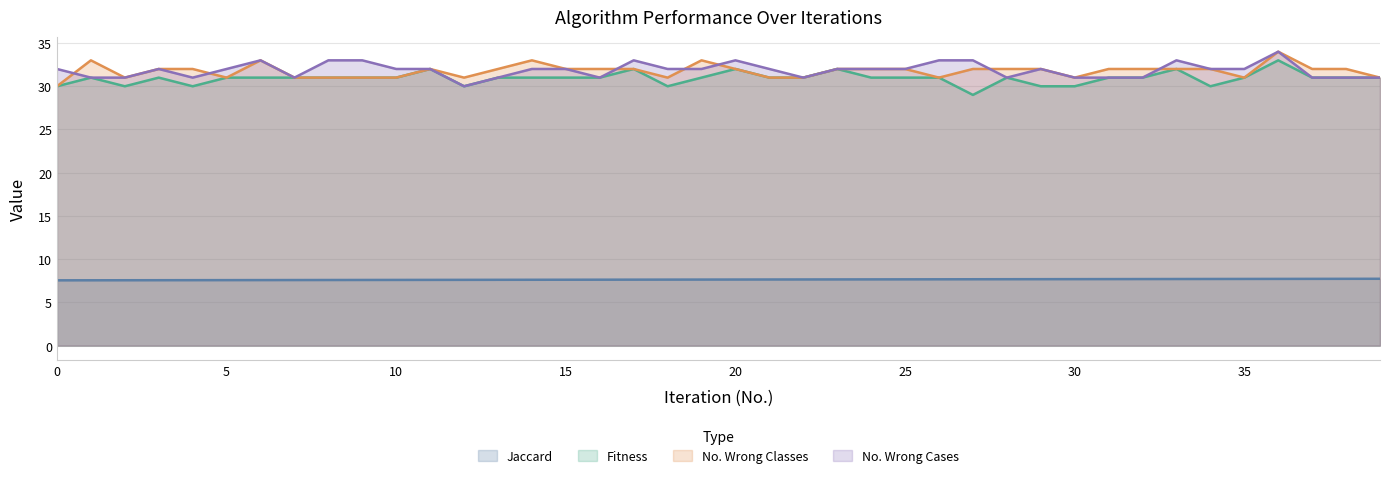

True or false: Fitness and No. Wrong Classes intersect in this chart.

False